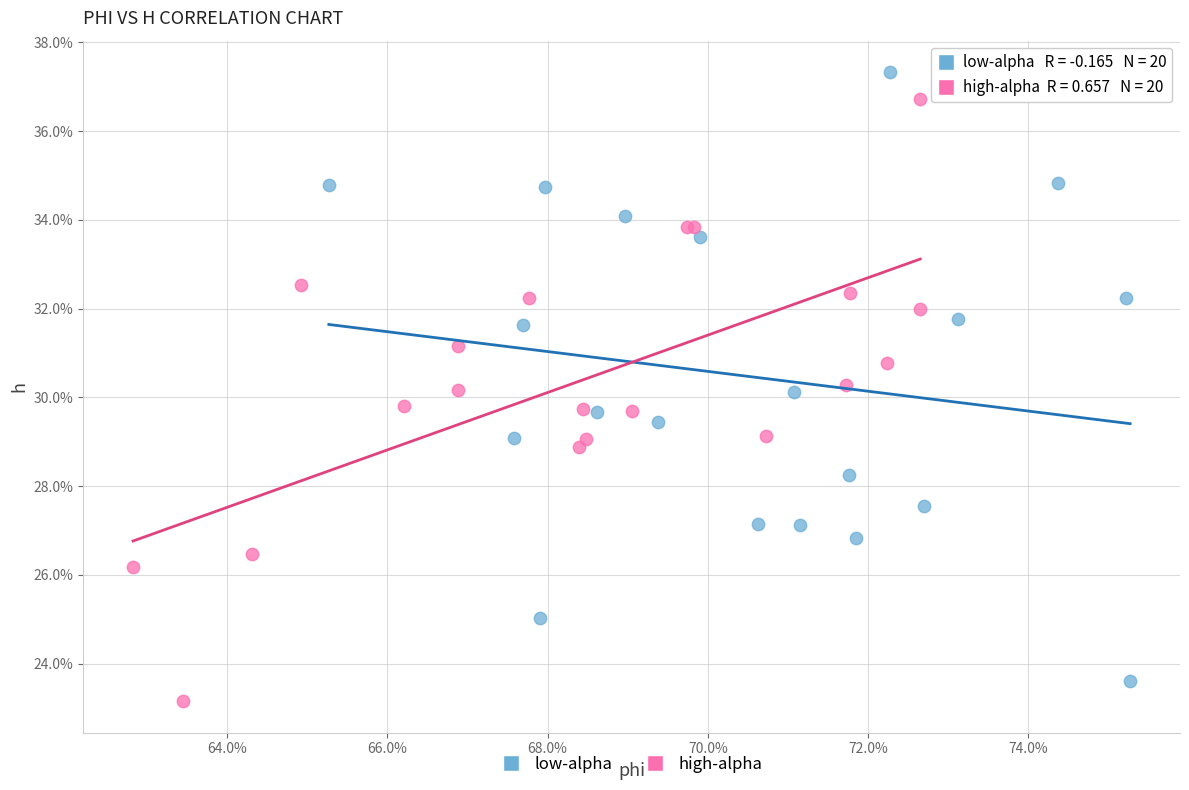

Which series reaches the maximum Y coordinate?

low-alpha